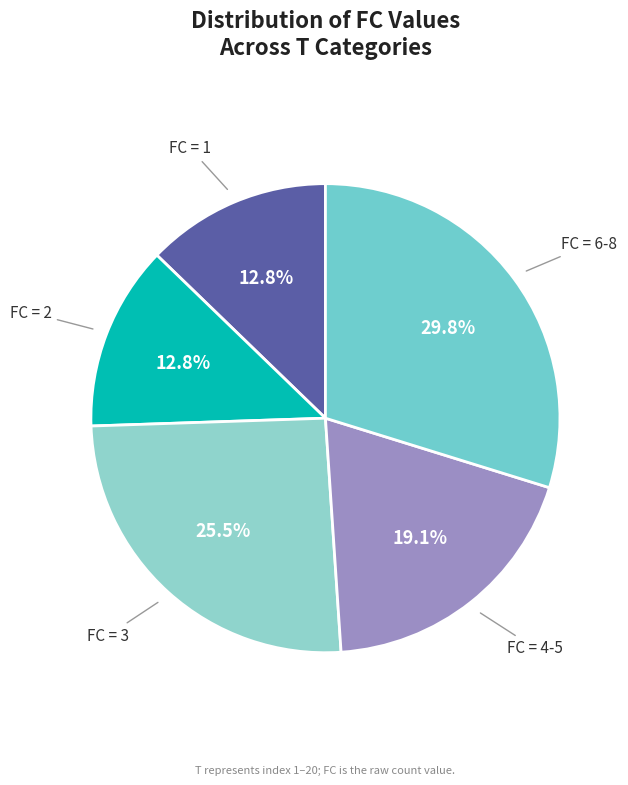

Which slice is the smallest?

1